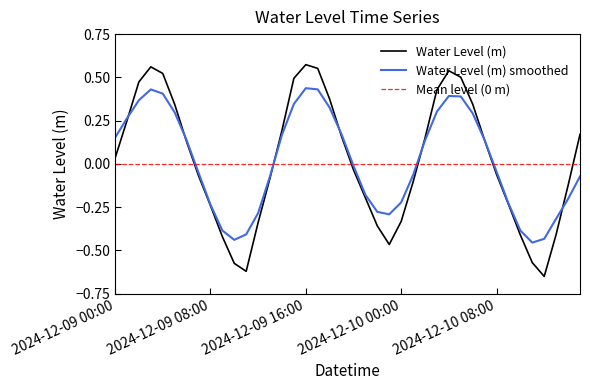

What is the label of the 5th point from the right?

2024-12-10 11:00